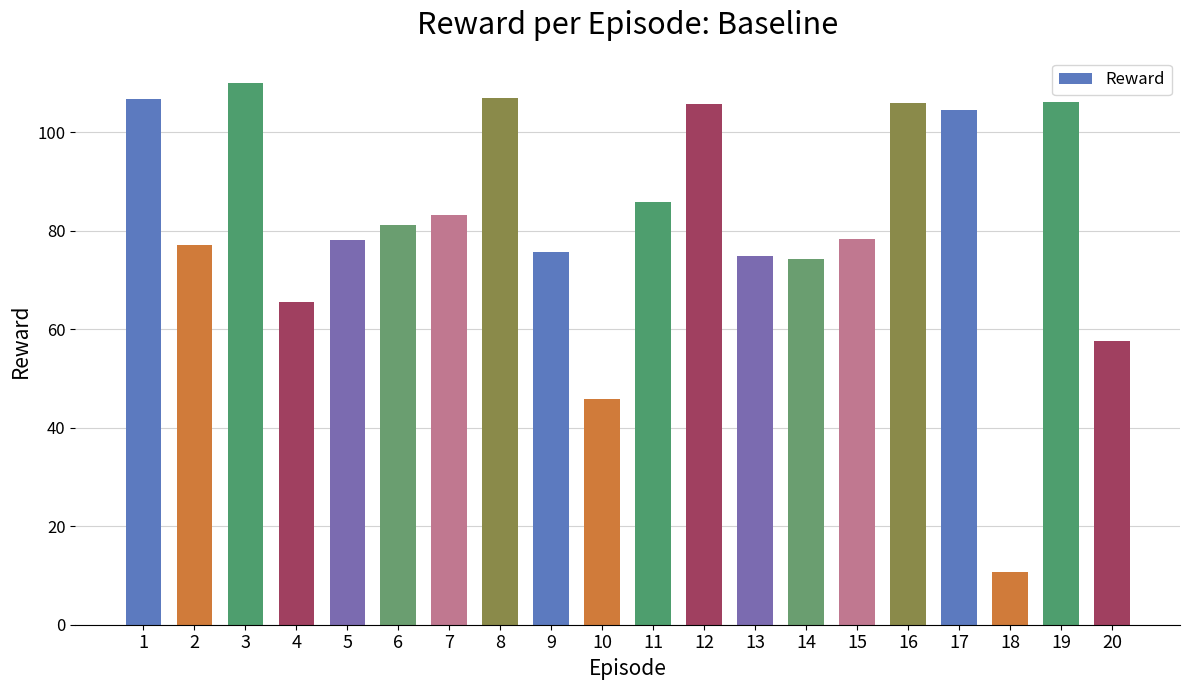

How many bars are there in total?

20